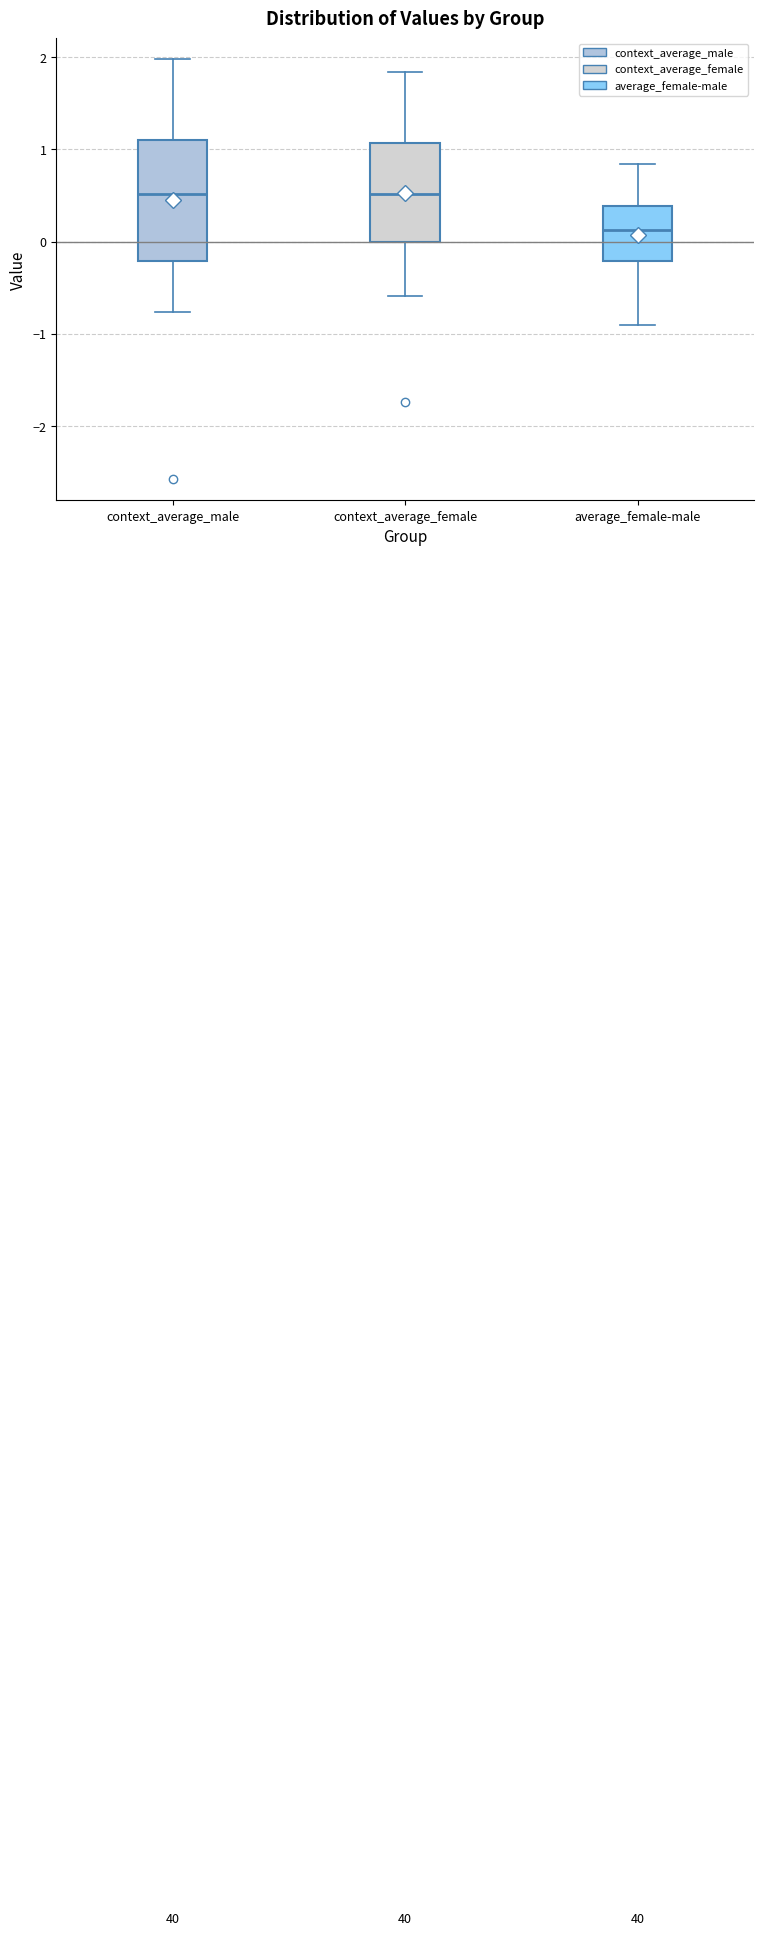

Which box is the tallest, from its lower edge to its upper edge?

context_average_male